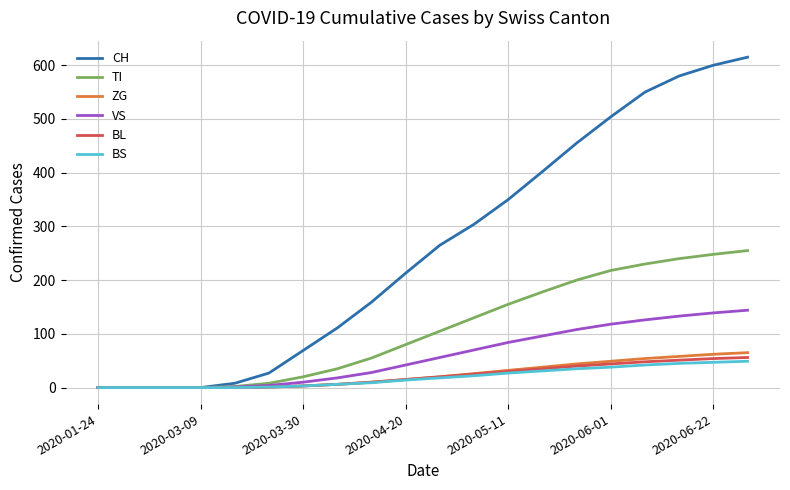

Which series has the largest total across all categories?

CH